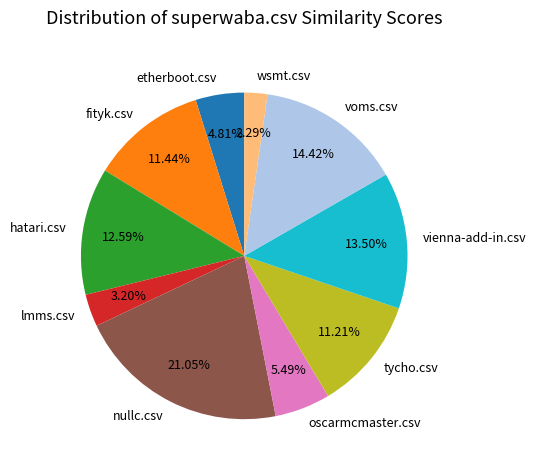

The tycho.csv slice represents 5% of the pie. True or false?

False